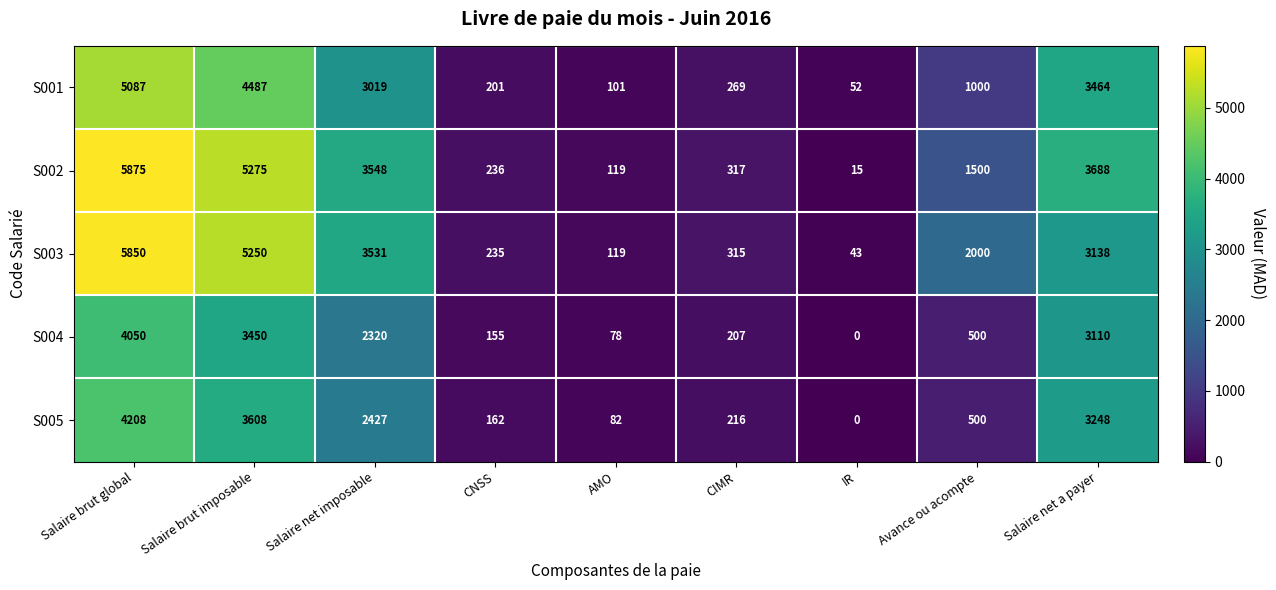

At which label is S001 closest to 2569?

Salaire net imposable